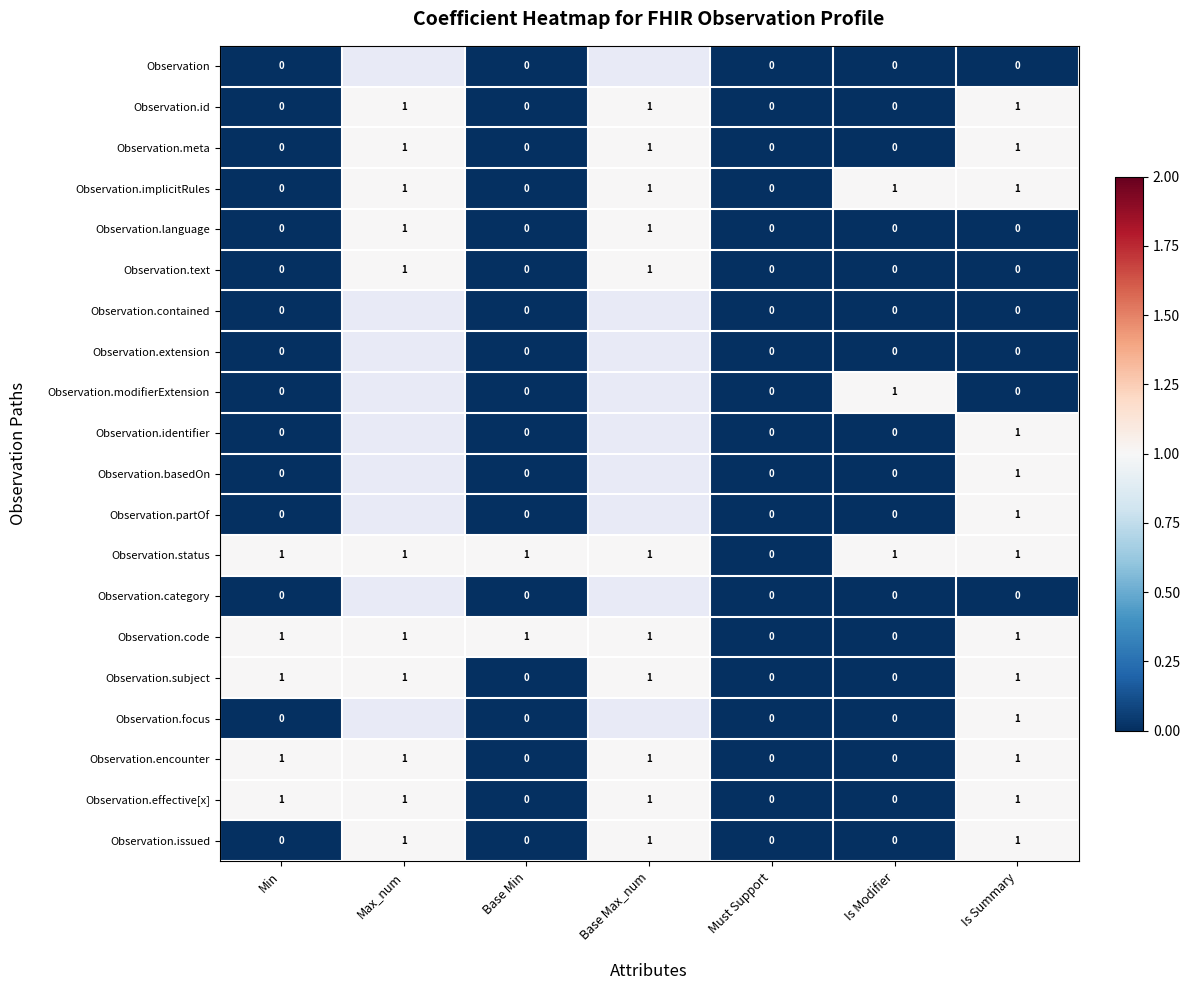

True or false: Observation.id has a value of 0 at Base Max_num.

False